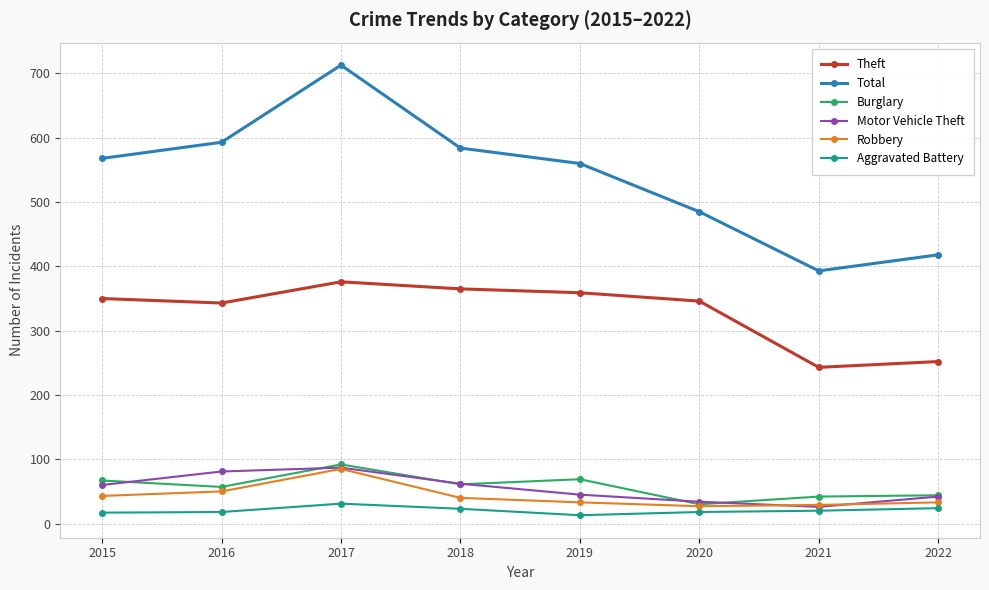

What is the maximum value for Burglary?

92